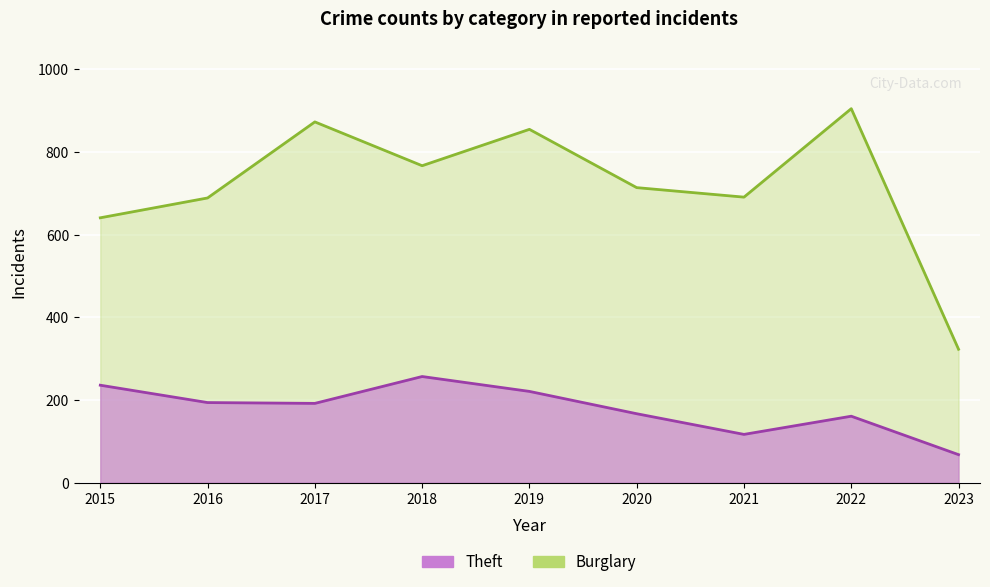

True or false: Burglary and Theft intersect in this chart.

False